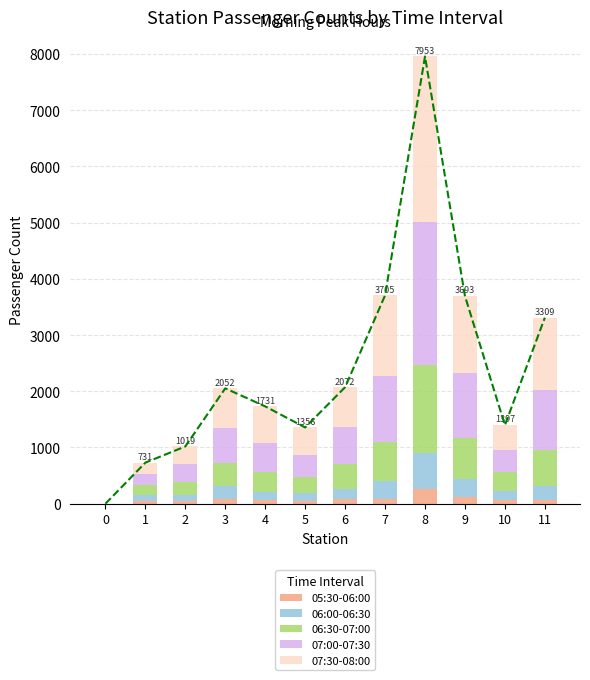

How many values in the 06:30-07:00 series are below 405?

6